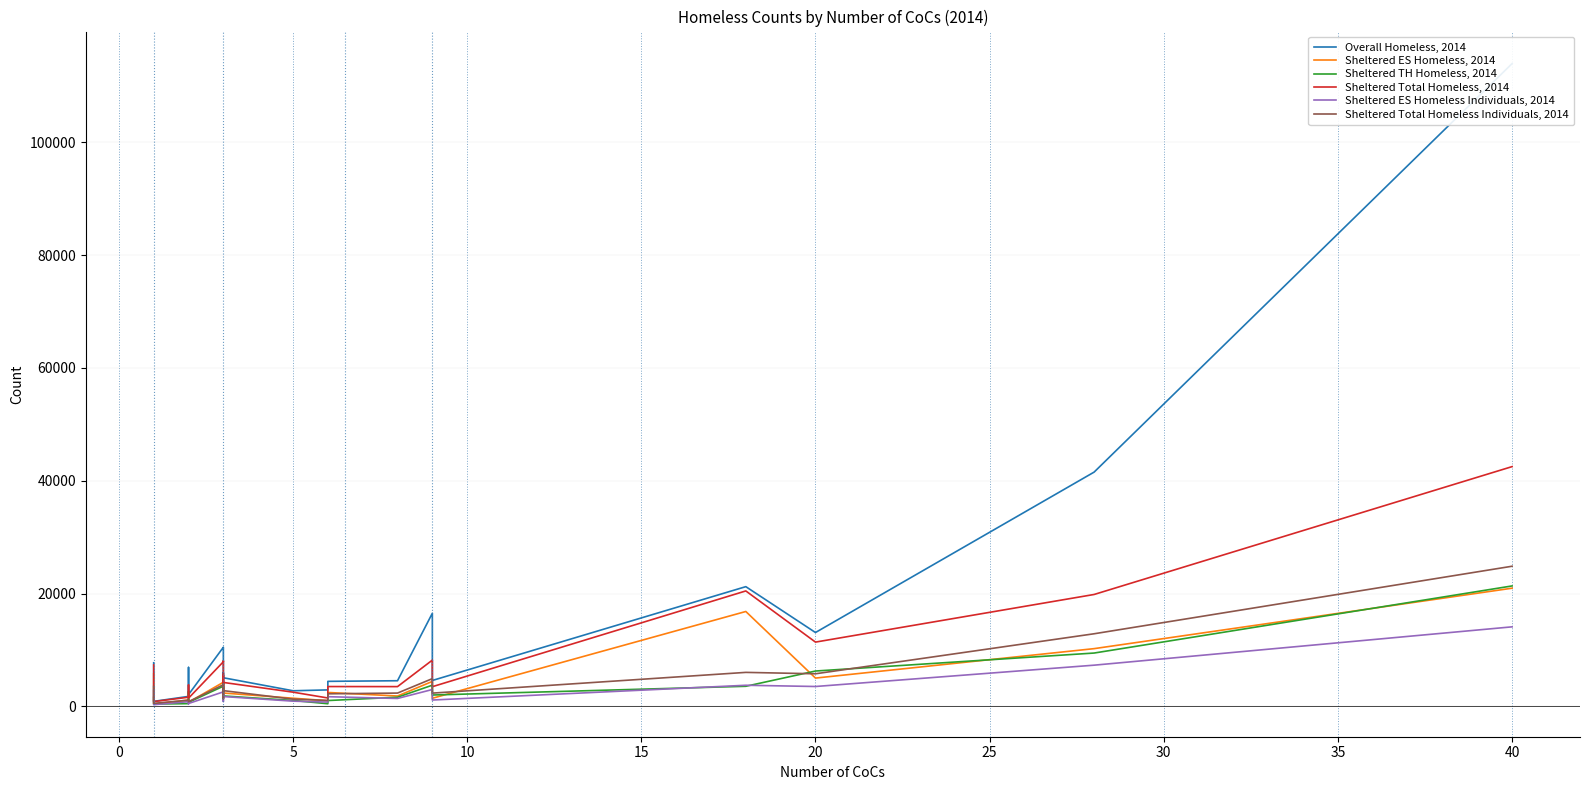

How many data points does each series have?

20